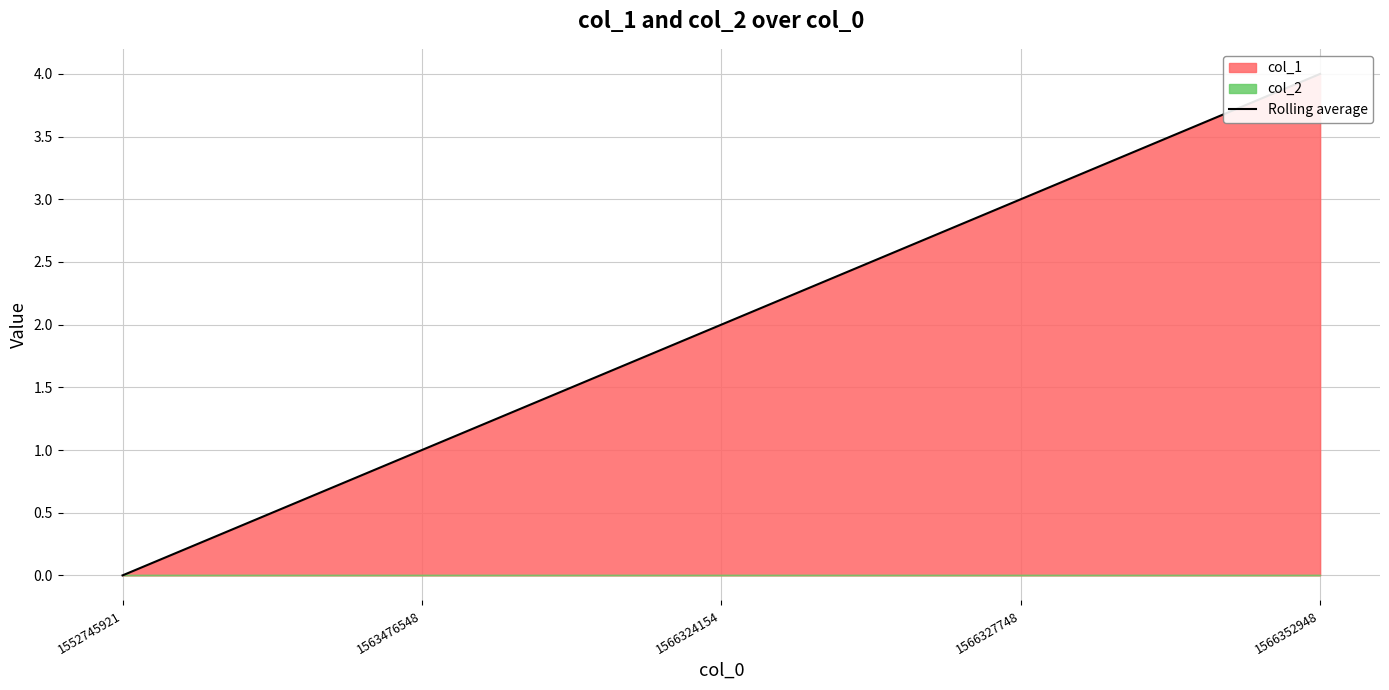

What is the value of the 3rd point from the left?

2